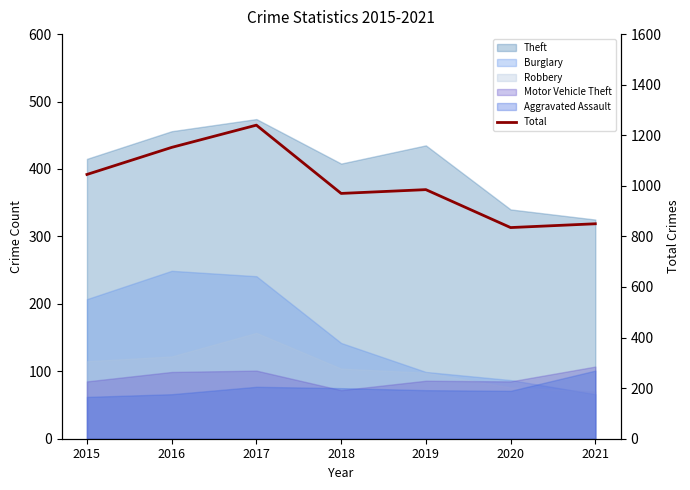

Approximately how many times larger is the value at 2018 compared to 2019?

1.0